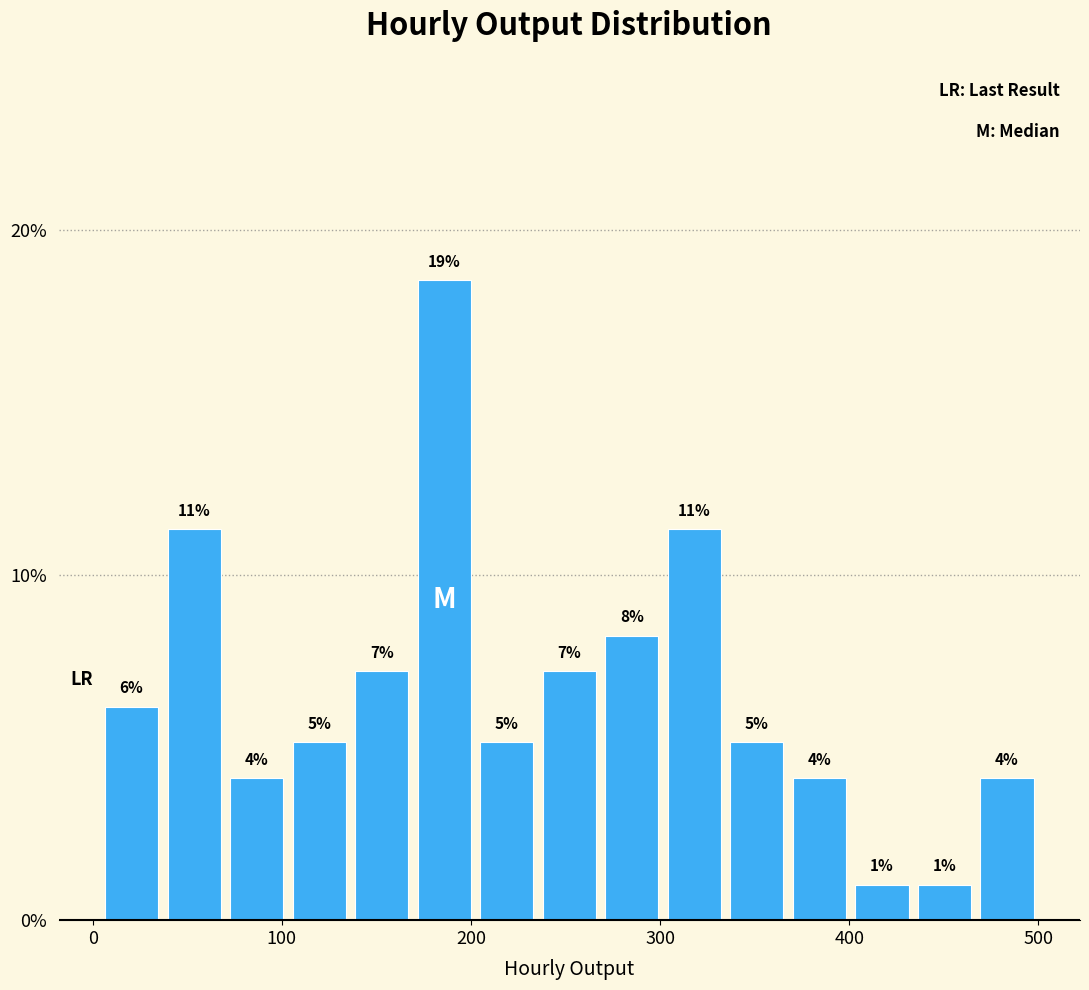

Read against the x-axis, roughly where is the centre of the tallest bar?

190